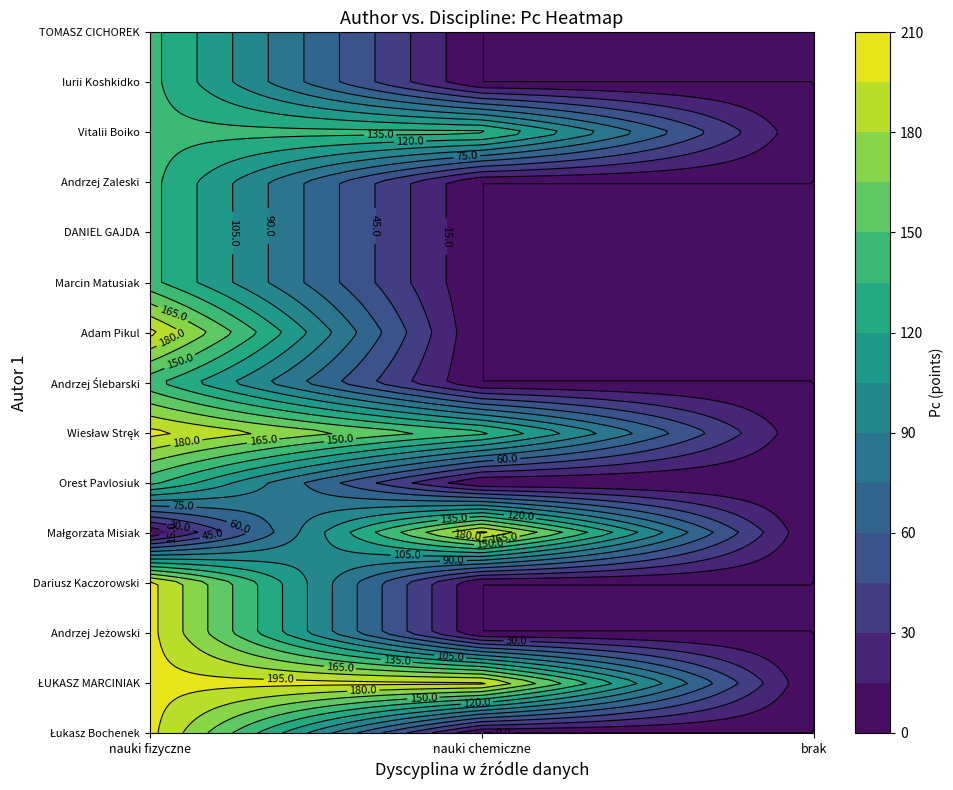

How many series are shown in this chart?

15